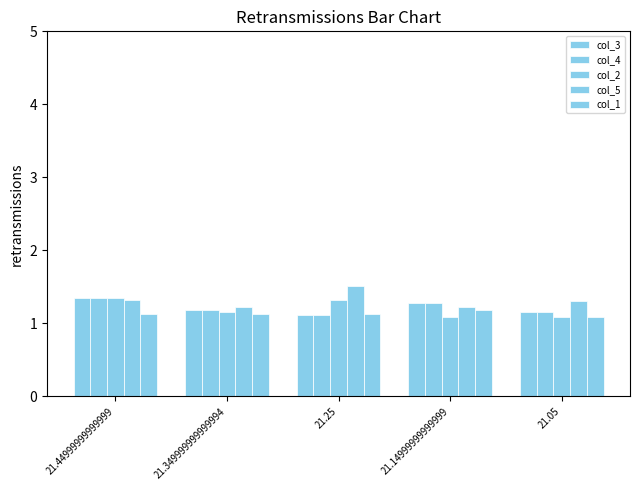

What is the sum of the col_3 values at 21.05 and 21.14999999999999?

2.4